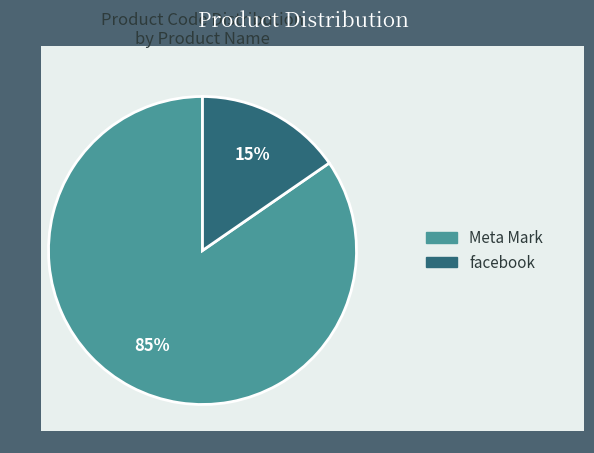

To the nearest percent, what portion does Meta Mark represent?

85%